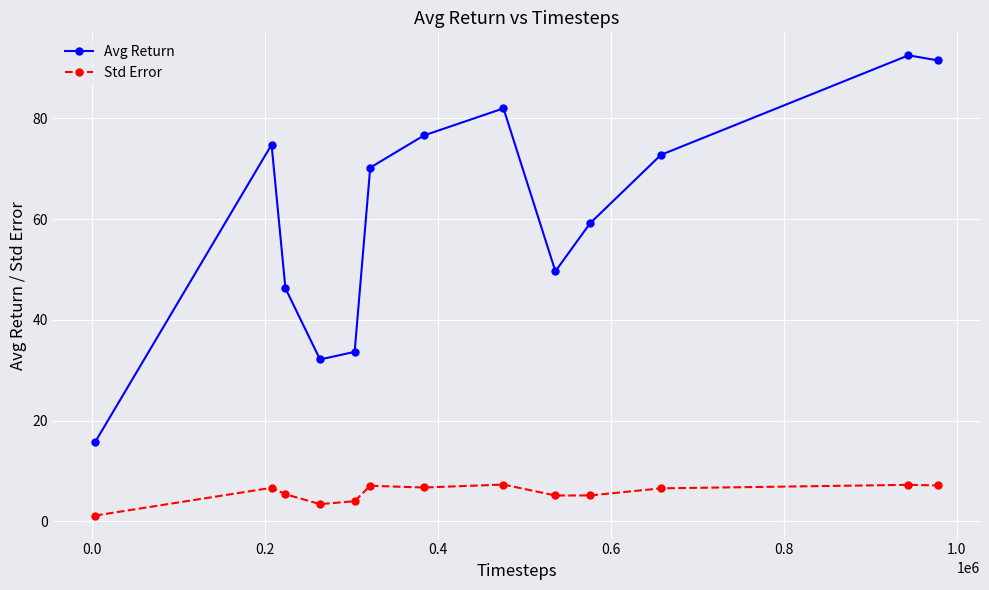

What is the value of the Std Error point at the 5th from the left?

4.0